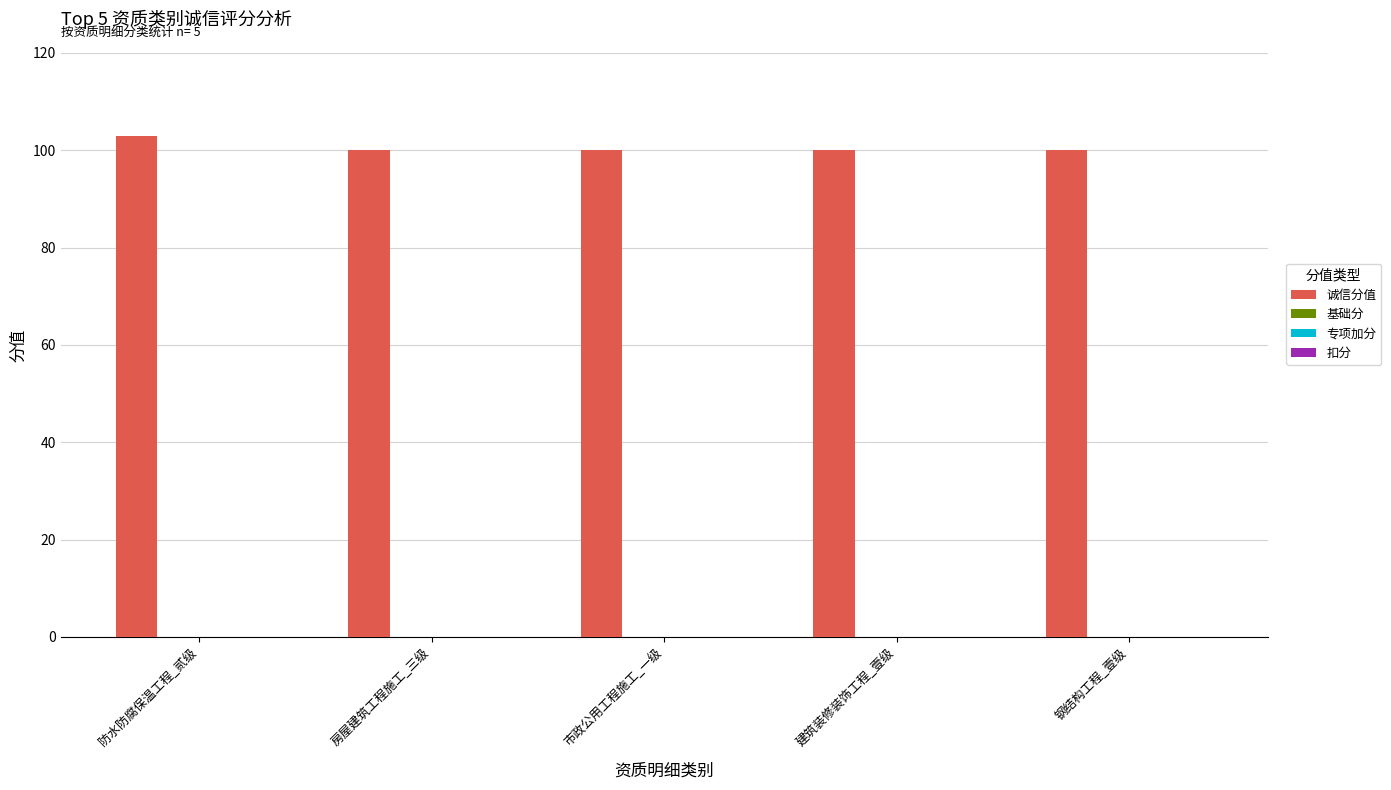

What is the average value?

101